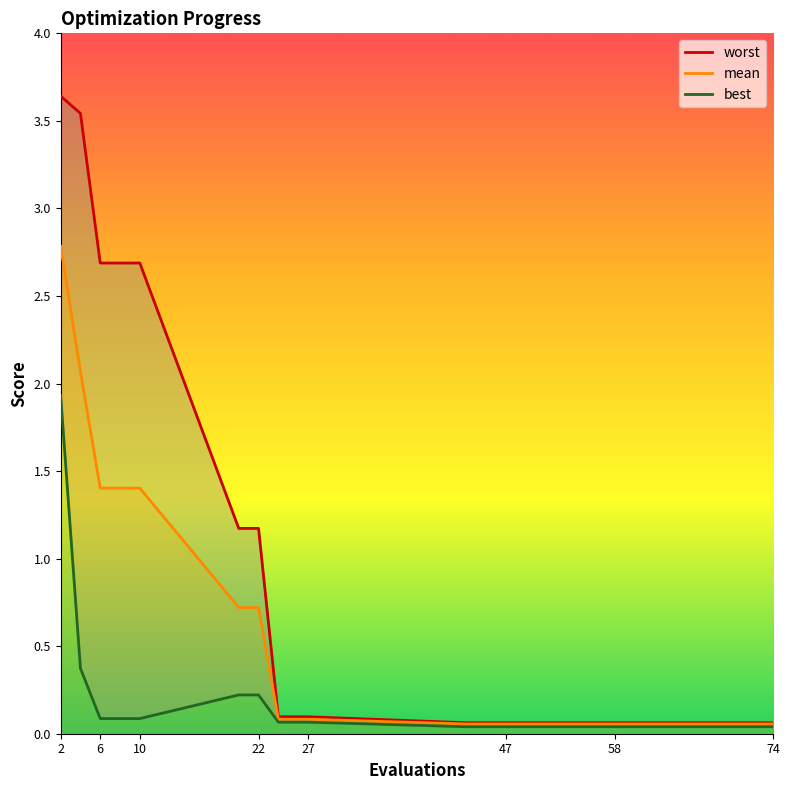

Is it true that mean equals 4.7 at 2?

False